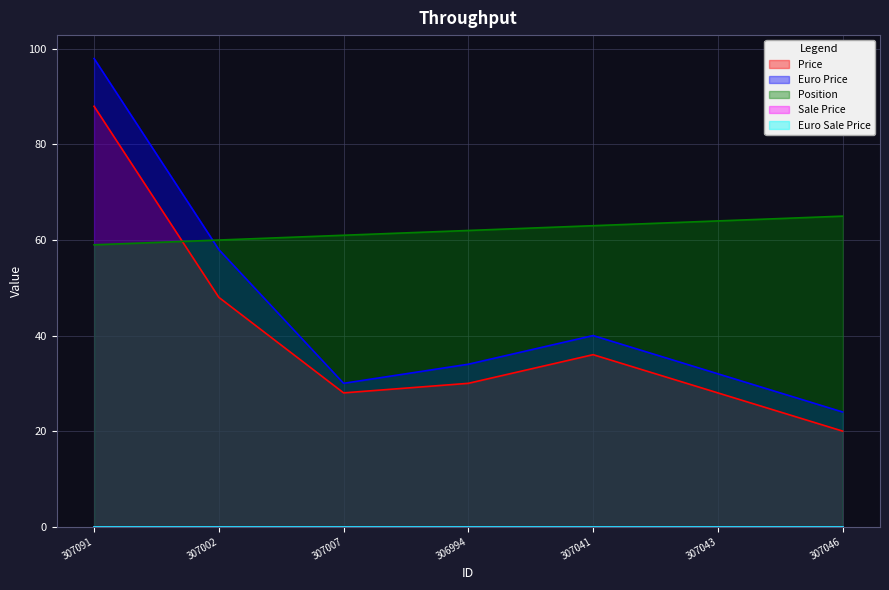

Is it true that Euro Price equals 24 at 307046?

True